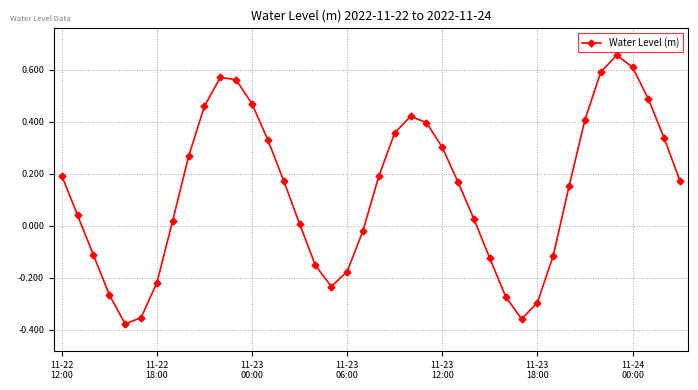

What is the sum of all values?

5.3